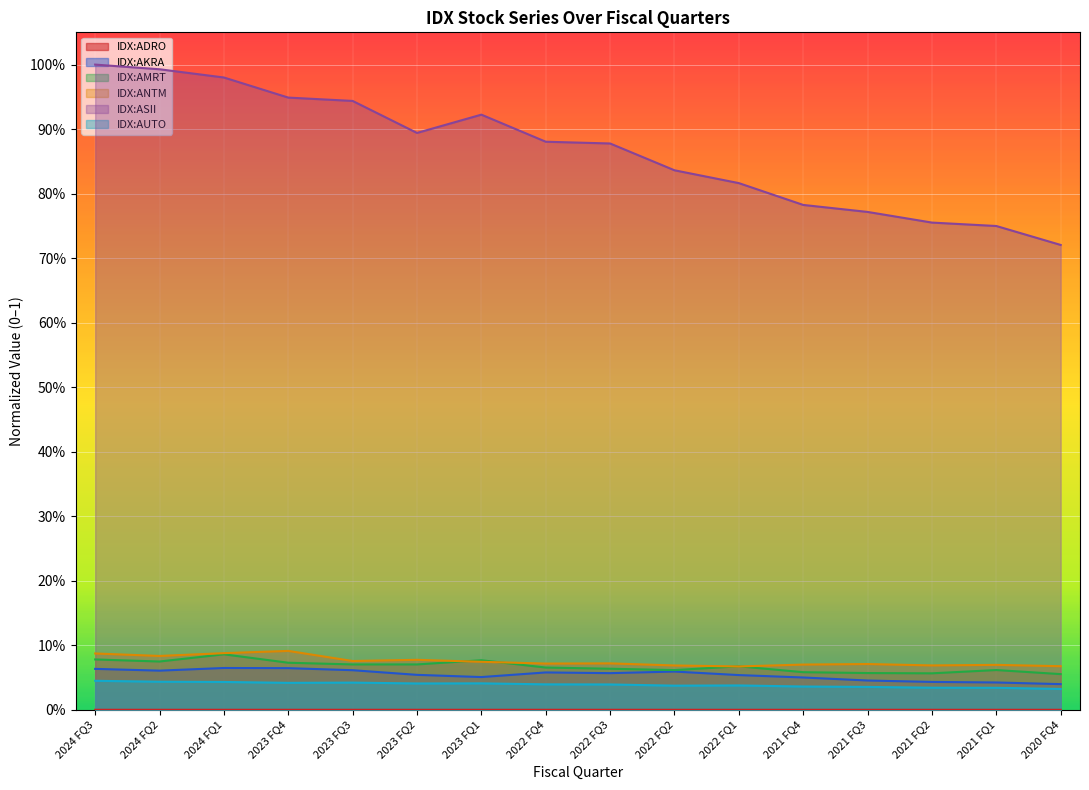

Reading left to right, list all the values displayed in this chart.

IDX:ADRO: 0.0	0.0	0.0	0.0	0.0	0.0	0.0	0.0	0.0	0.0	0.0	0.0	0.0	0.0	0.0	0.0
IDX:AKRA: 0.1	0.1	0.1	0.1	0.1	0.1	0.1	0.1	0.1	0.1	0.1	0.1	0.0	0.0	0.0	0.0
IDX:AMRT: 0.1	0.1	0.1	0.1	0.1	0.1	0.1	0.1	0.1	0.1	0.1	0.1	0.1	0.1	0.1	0.1
IDX:ANTM: 0.1	0.1	0.1	0.1	0.1	0.1	0.1	0.1	0.1	0.1	0.1	0.1	0.1	0.1	0.1	0.1
IDX:ASII: 1.0	1.0	1.0	0.9	0.9	0.9	0.9	0.9	0.9	0.8	0.8	0.8	0.8	0.8	0.7	0.7
IDX:AUTO: 0.0	0.0	0.0	0.0	0.0	0.0	0.0	0.0	0.0	0.0	0.0	0.0	0.0	0.0	0.0	0.0